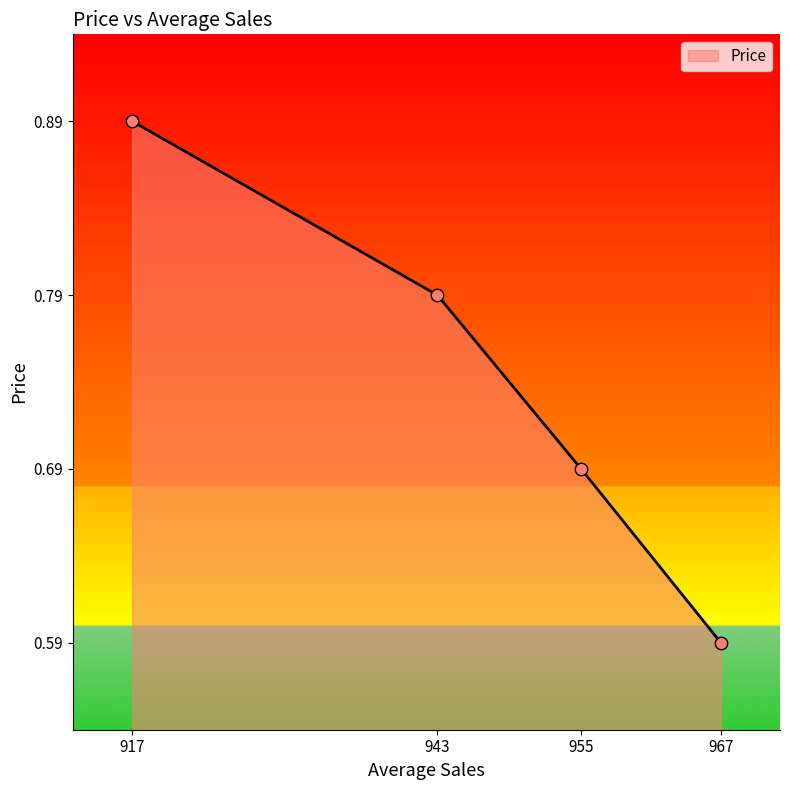

Which has a higher value, 967 or 955?

955